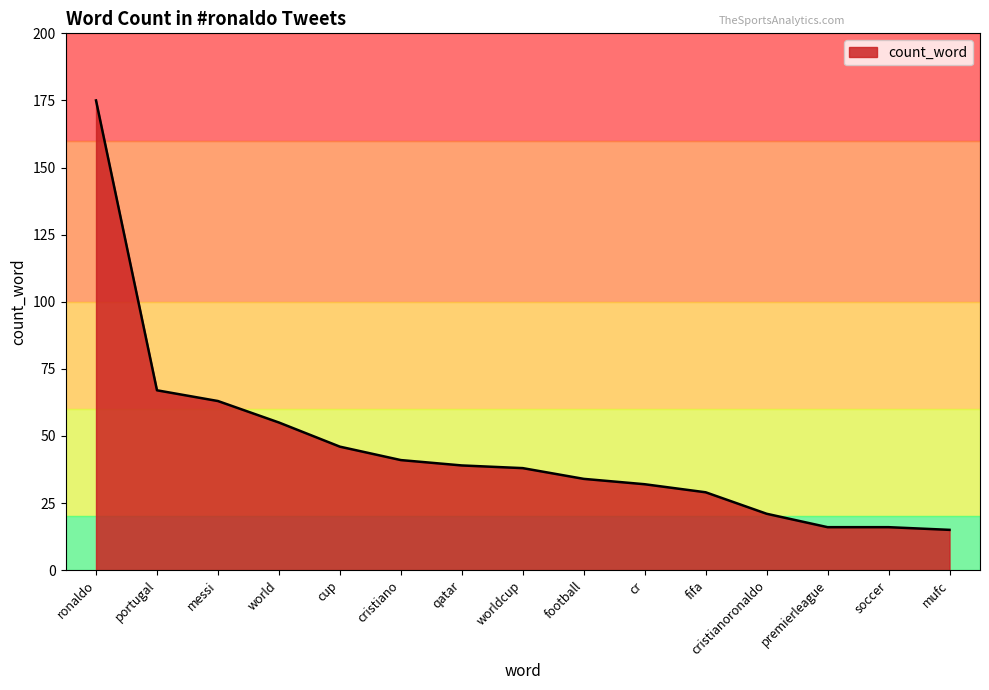

What is the average value?

46